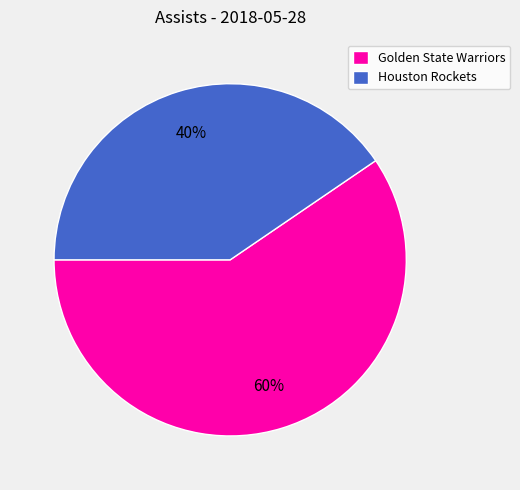

Rank the categories by value from highest to lowest.

Golden State Warriors, Houston Rockets